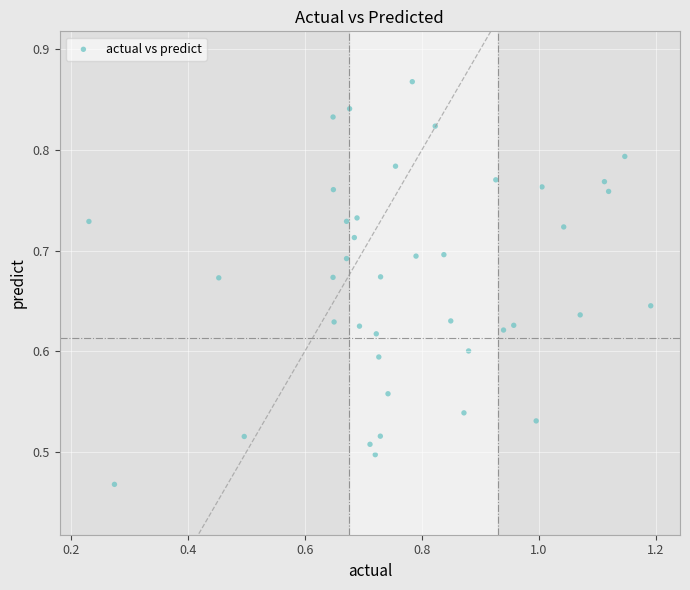

What is the range of X values (max minus min)?

1.0